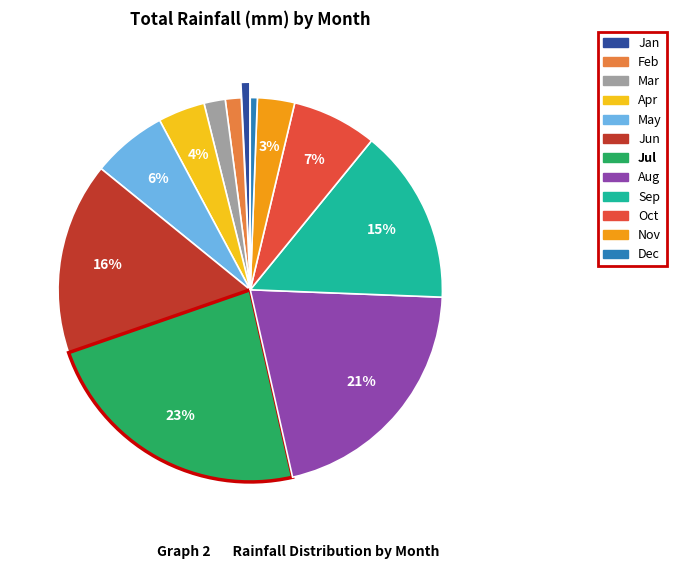

To the nearest percent, what is the average slice percentage?

8%